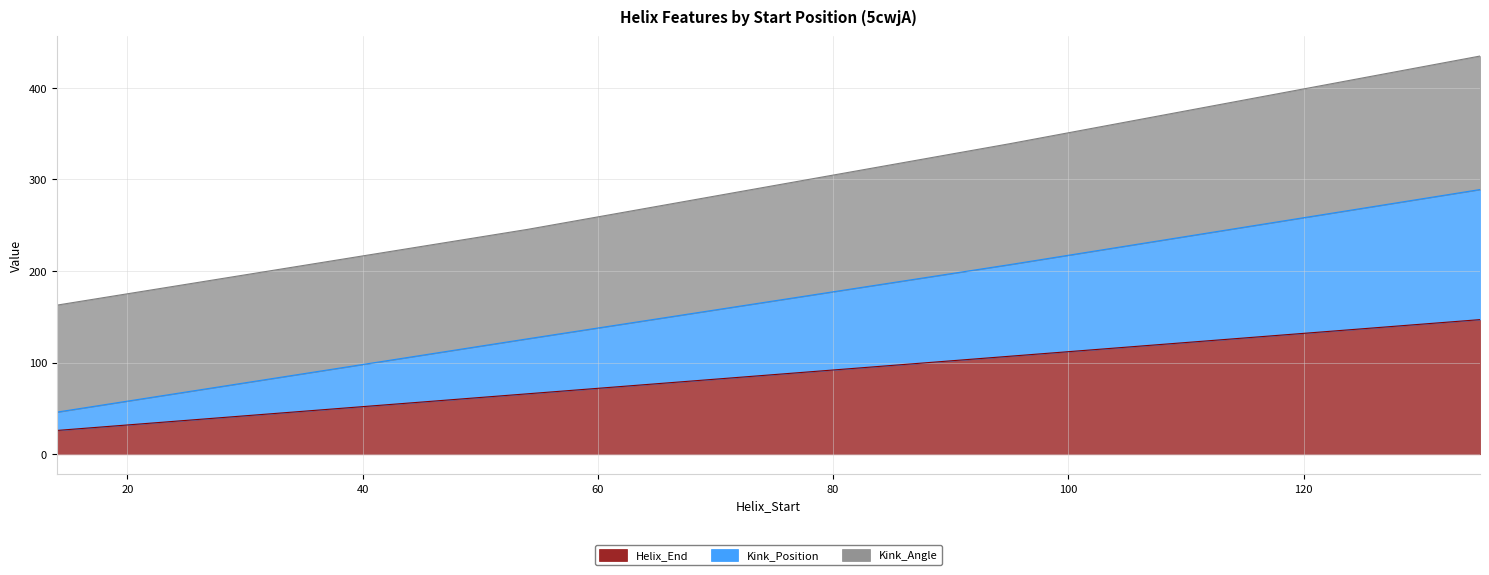

What is the average value of the Helix_End series?

86.5